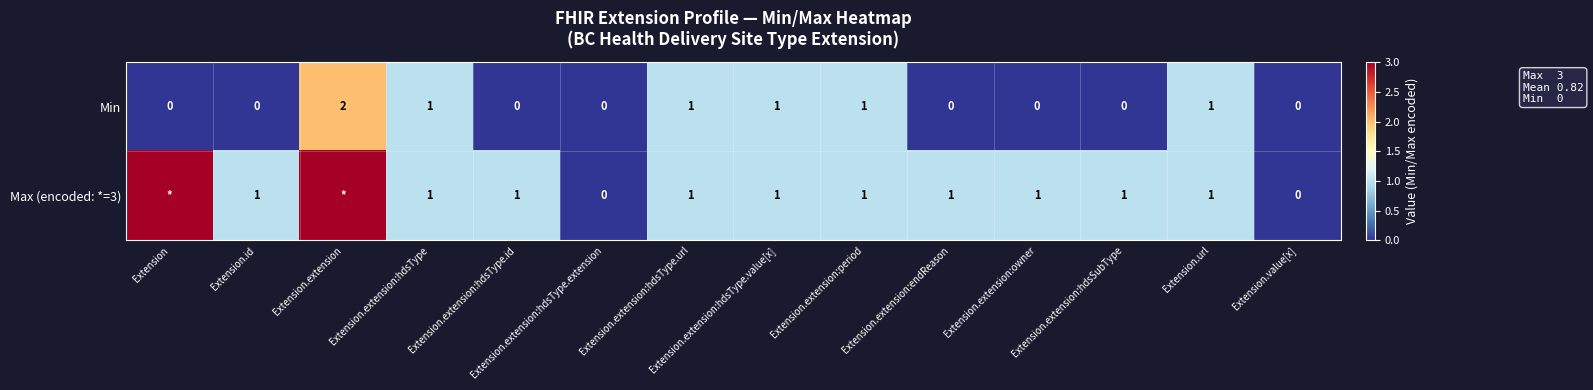

Is it true that Max (encoded: *=3) equals 2 at Extension.extension:endReason?

False